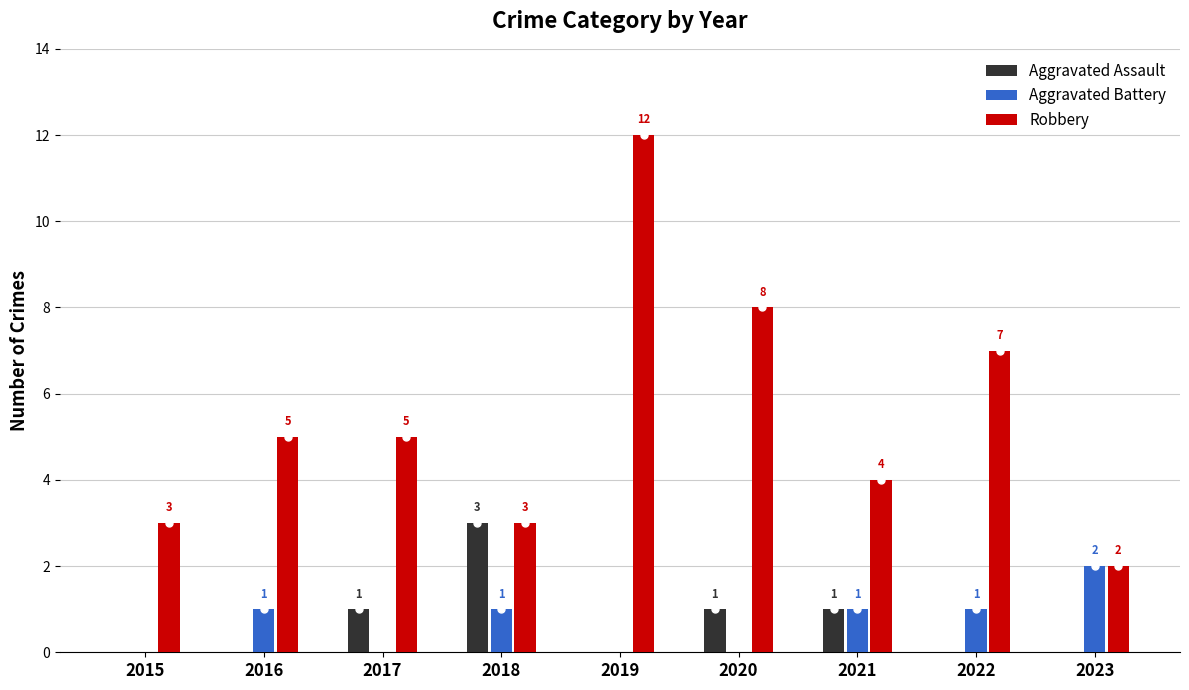

The Aggravated Battery series shows 2 at 2022. True or false?

False